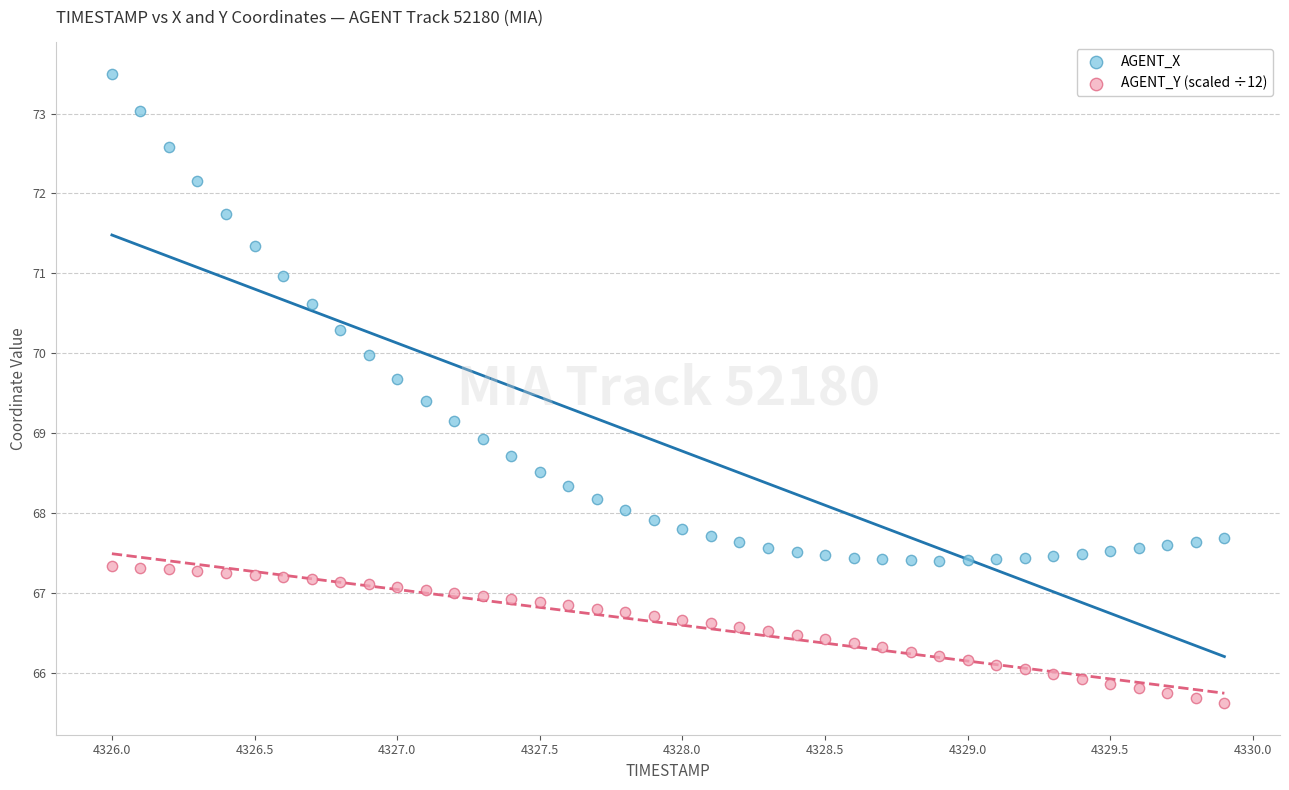

Which series has the largest Y range (max minus min)?

AGENT_X